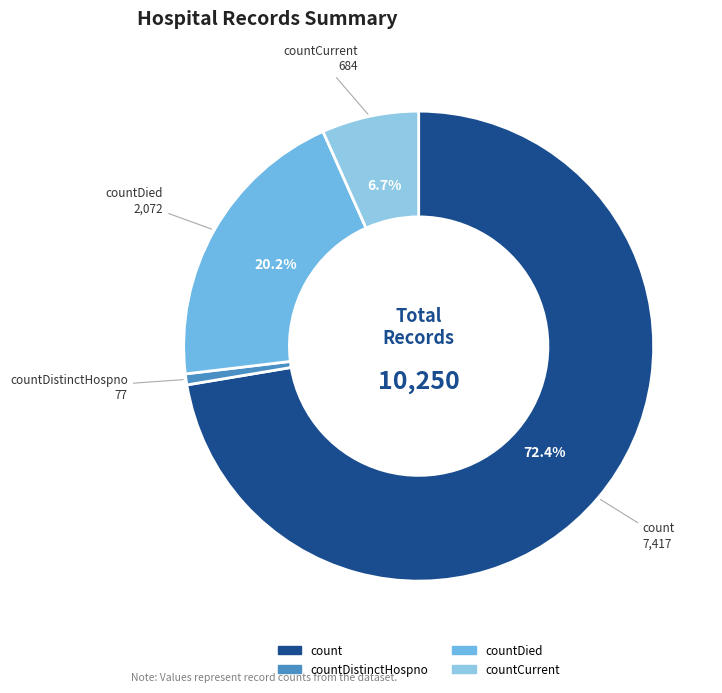

To the nearest percent, what is the average slice percentage?

25%